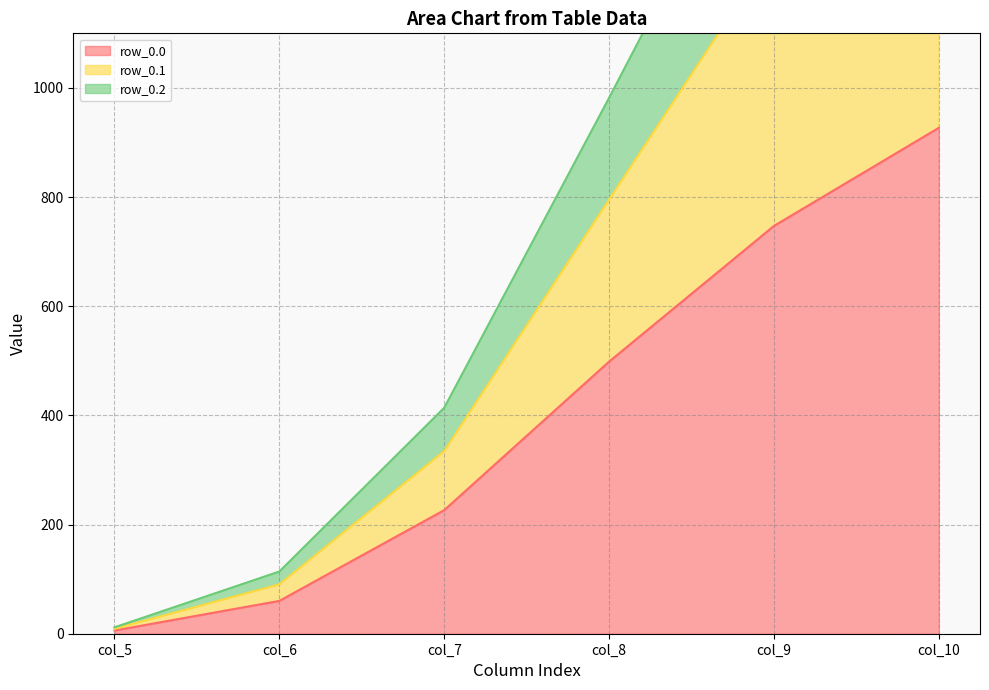

True or false: row_0.0 and row_0.1 cross at least once.

False